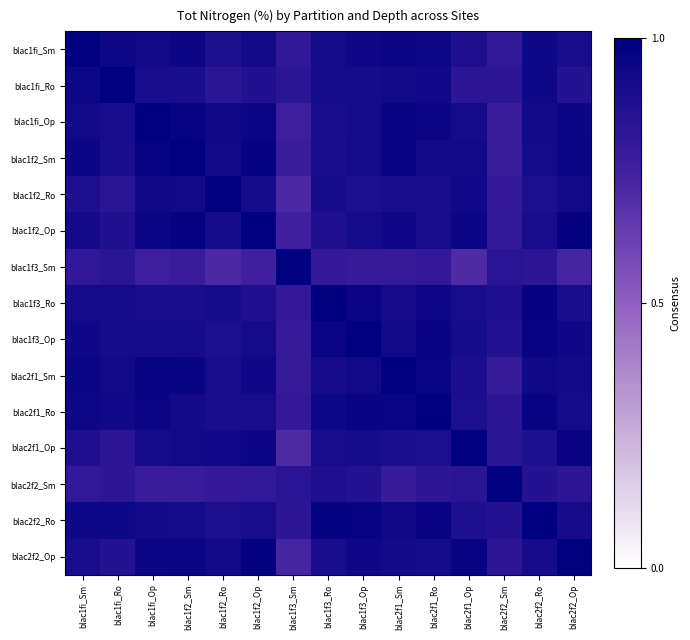

What is the minimum value shown in the chart?

0.7